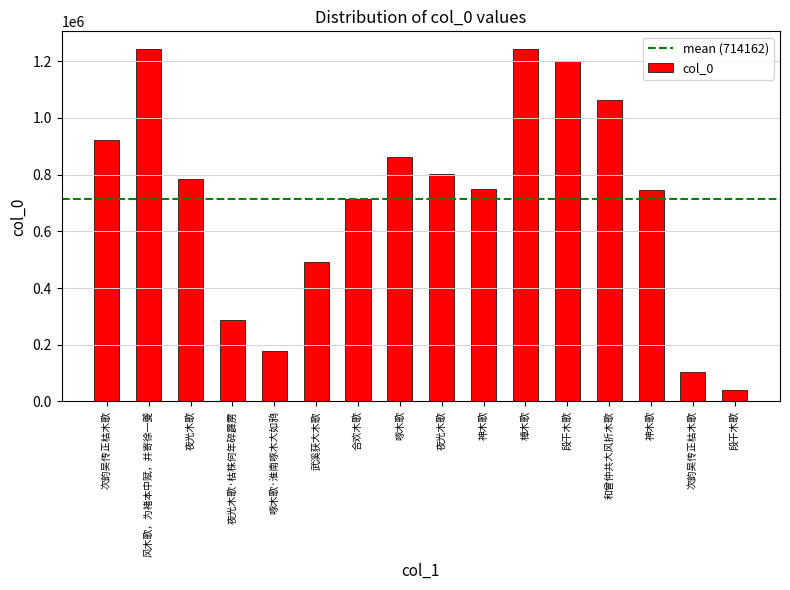

List the labels in order of value, smallest first.

段干木歌, 次韵吴传正枯木歌, 啄木歌·淮南啄木大如鸦, 夜光木歌·枯株何年碎霹雳, 武溪获大木歌, 合欢木歌, 神木歌, 神木歌, 夜光木歌, 夜光木歌, 啄木歌, 次韵吴传正枯木歌, 和曾仲共大风折木歌, 段干木歌, 风木歌，为褚本中赋，并寄徐一夔, 樟木歌